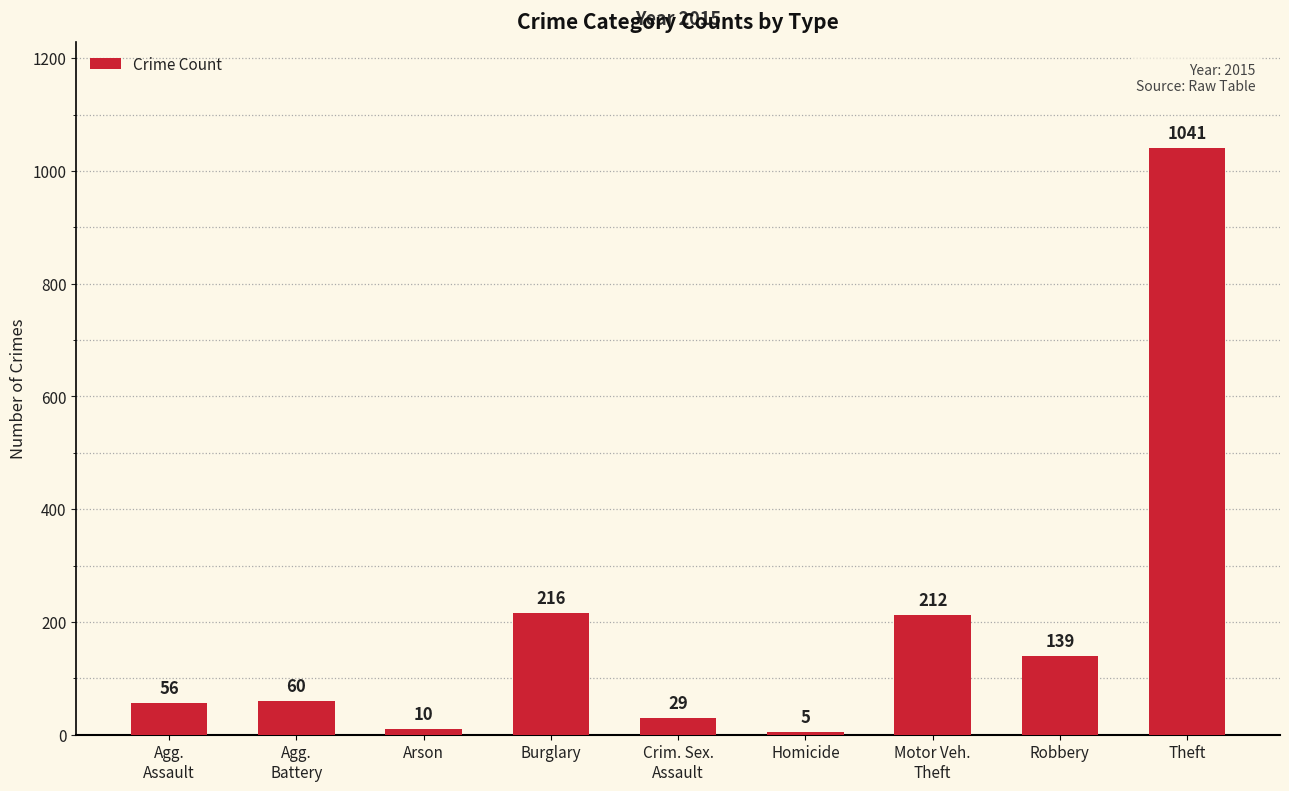

Reading left to right, extract all data points from this chart.

56	60	10	216	29	5	212	139	1041